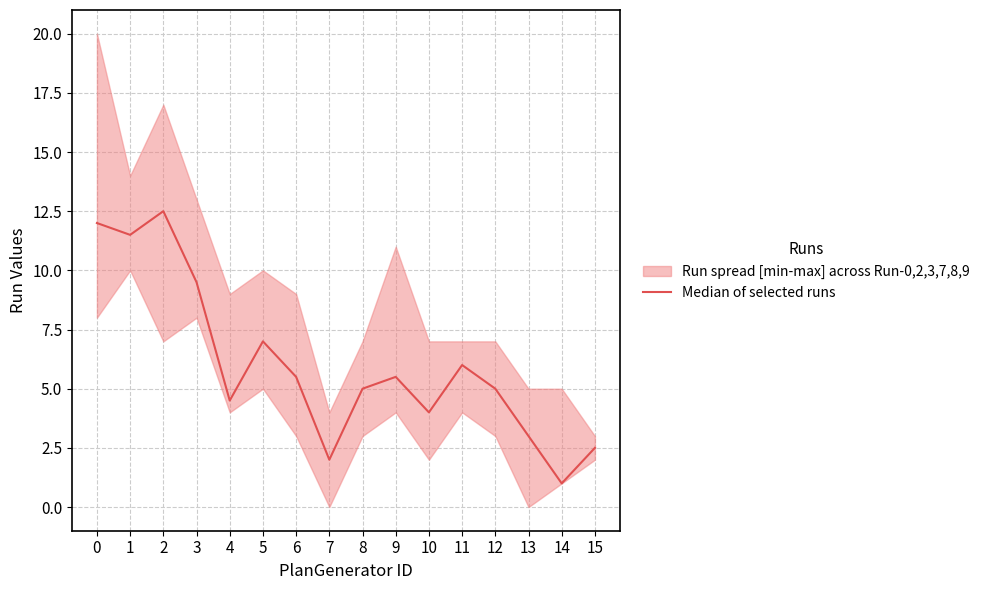

Reading left to right, extract all data points from this chart.

0=12.0	1=11.5	2=12.5	3=9.5	4=4.5	5=7.0	6=5.5	7=2.0	8=5.0	9=5.5	10=4.0	11=6.0	12=5.0	13=3.0	14=1.0	15=2.5